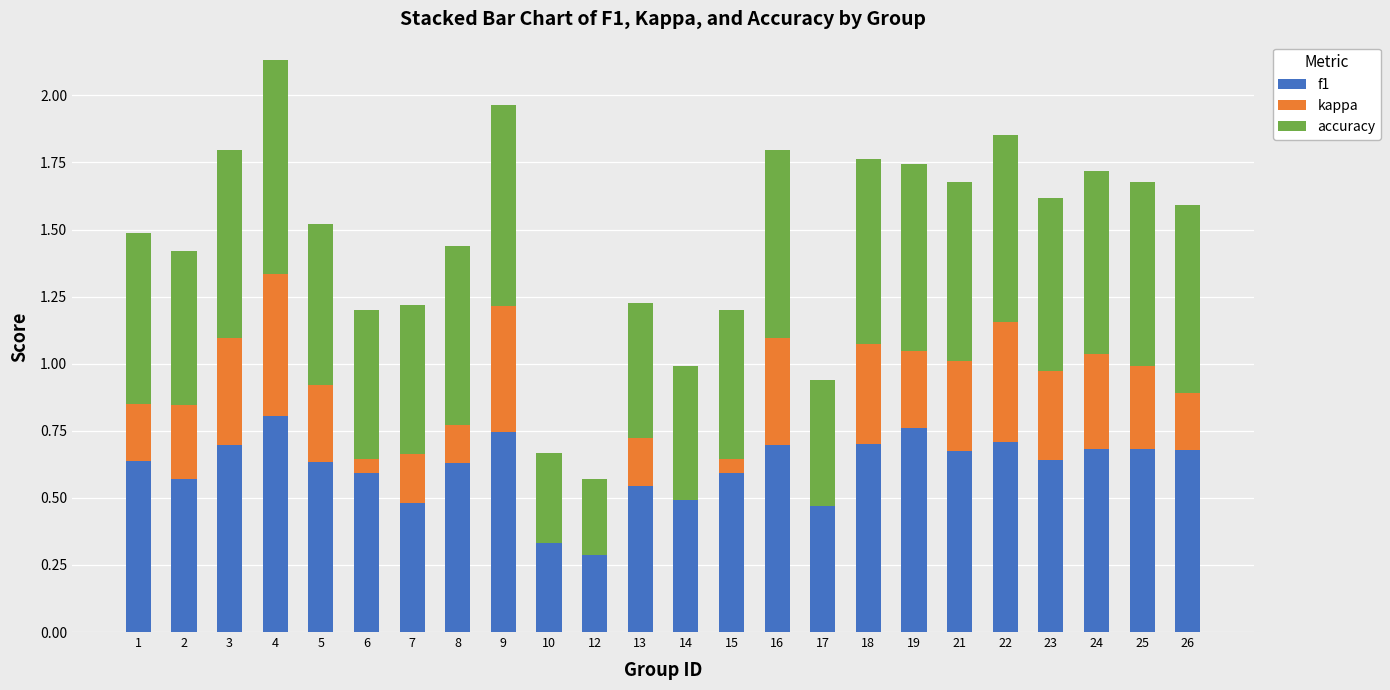

True or false: f1 has a value of 0.4 at 25.

False